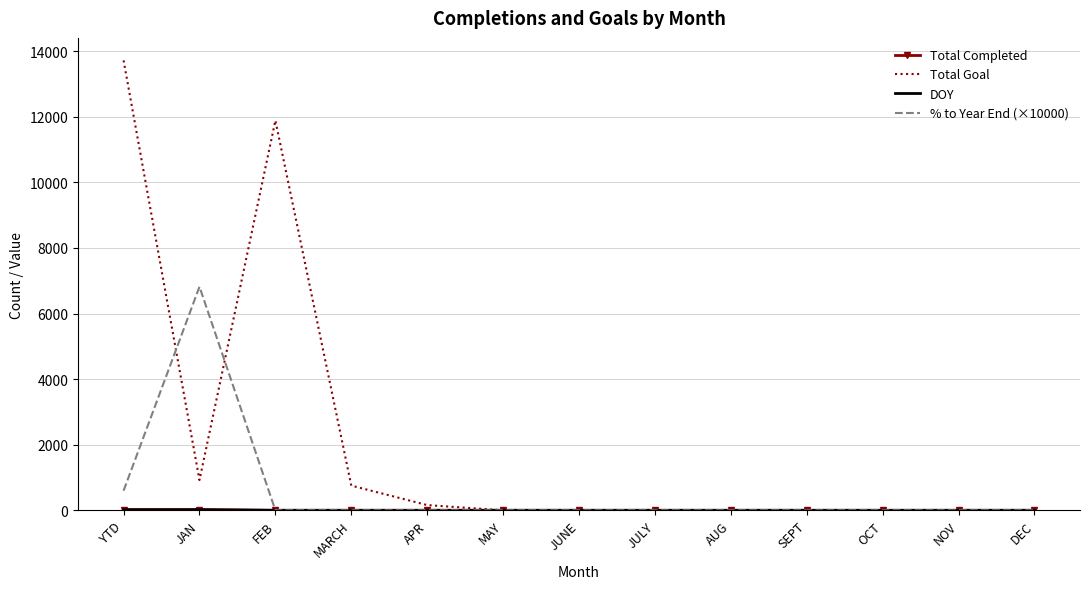

At which category is the sum across all series the highest?

YTD